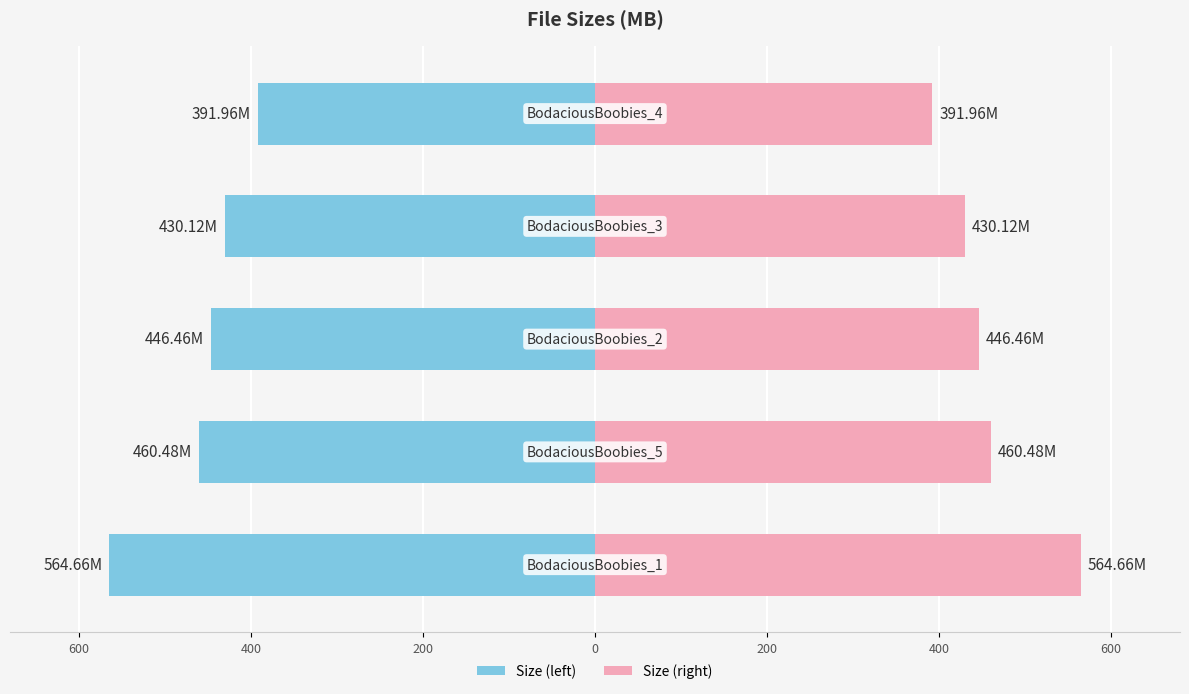

The Size (left) series shows -89.3 at 0. True or false?

False